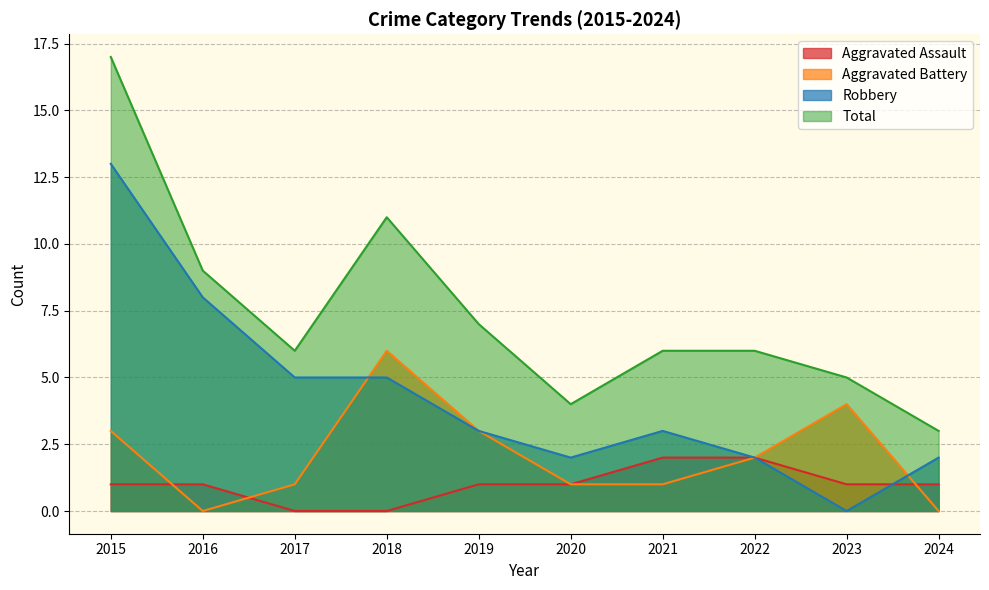

Is the value of Aggravated Assault at 2015 greater than the value of Robbery at 2021?

No